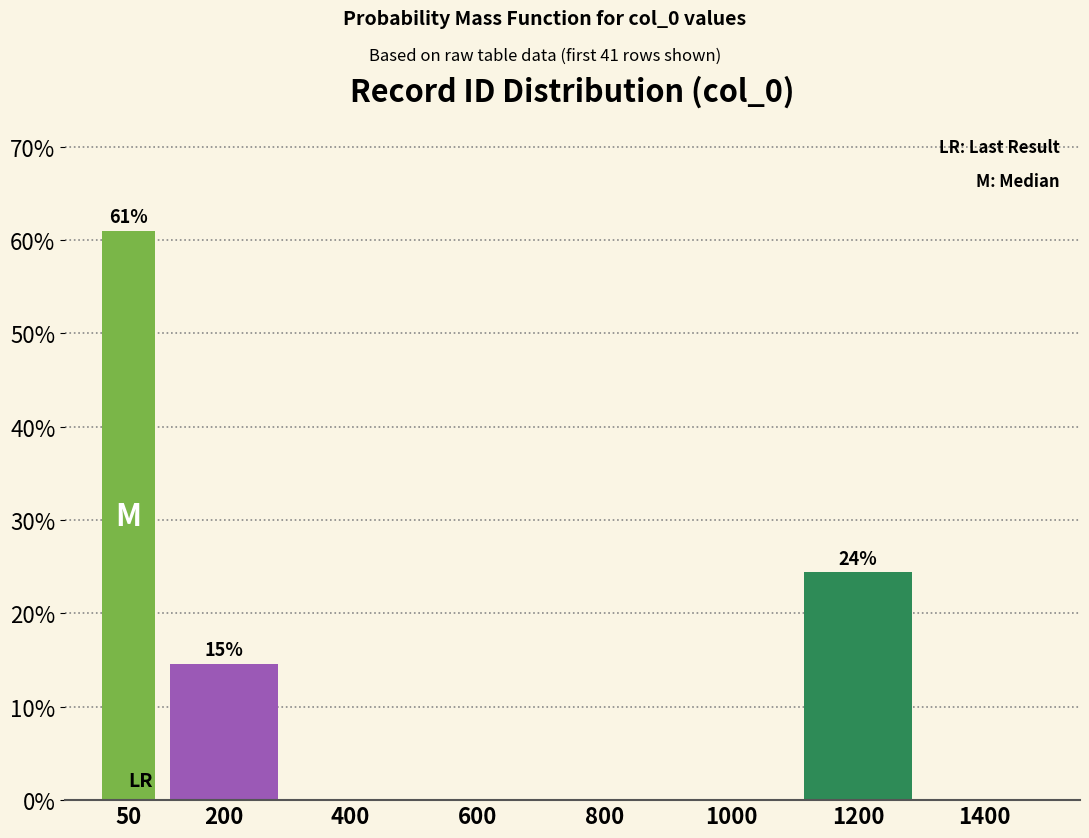

Reading right to left, what are all the values shown in this chart?

1400=0.0	1200=24.4	1000=0.0	800=0.0	600=0.0	400=0.0	200=14.6	50=61.0